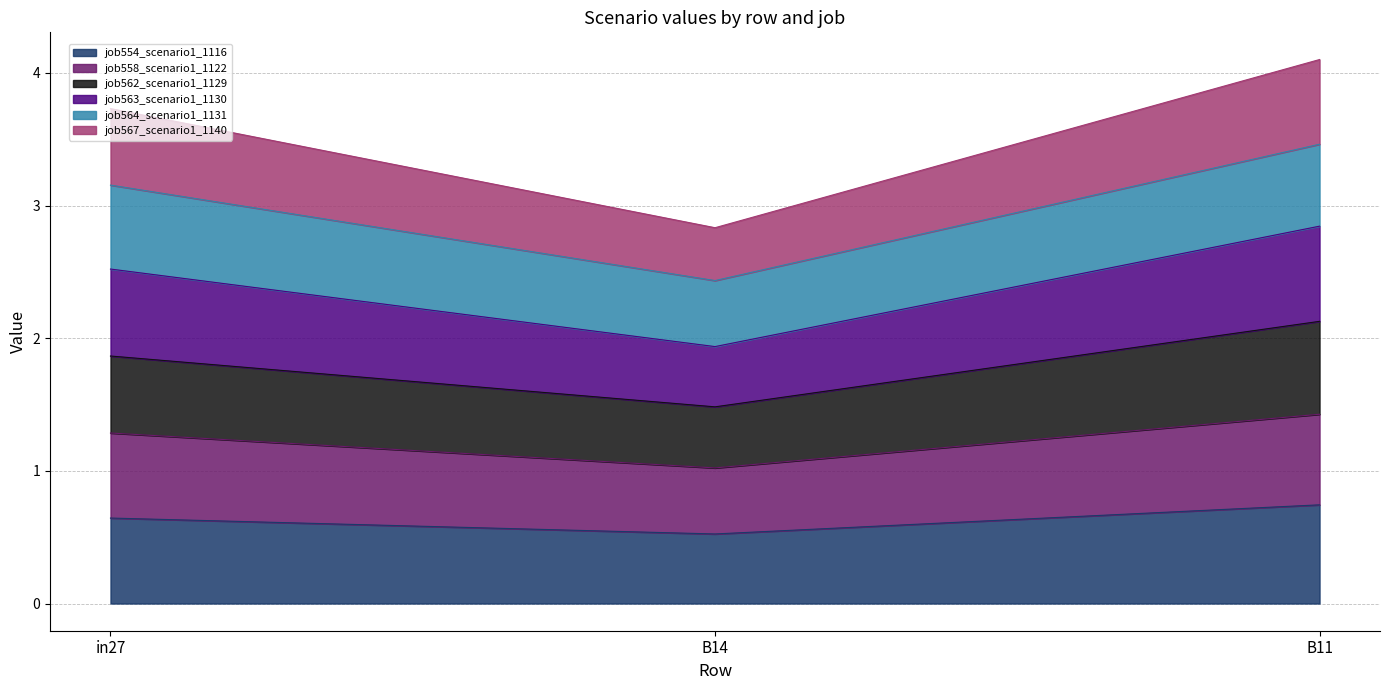

Rank the categories by job558_scenario1_1122 value from lowest to highest.

B14, in27, B11